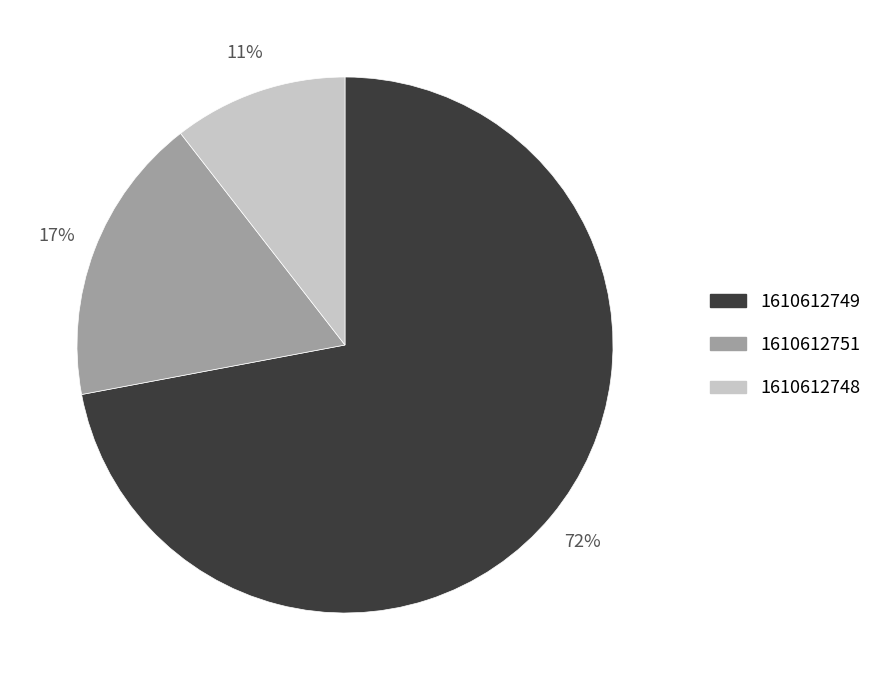

What is the smallest slice in the pie chart?

1610612748